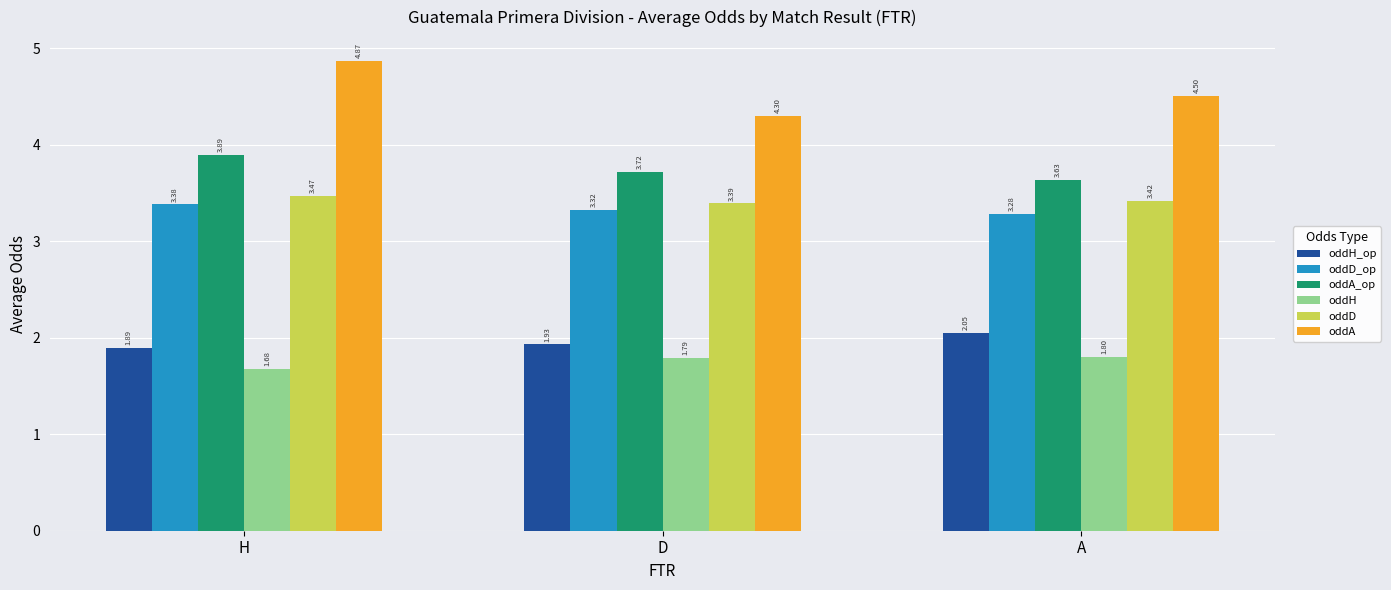

Count the oddD_op values in the range 3 to 4.

3